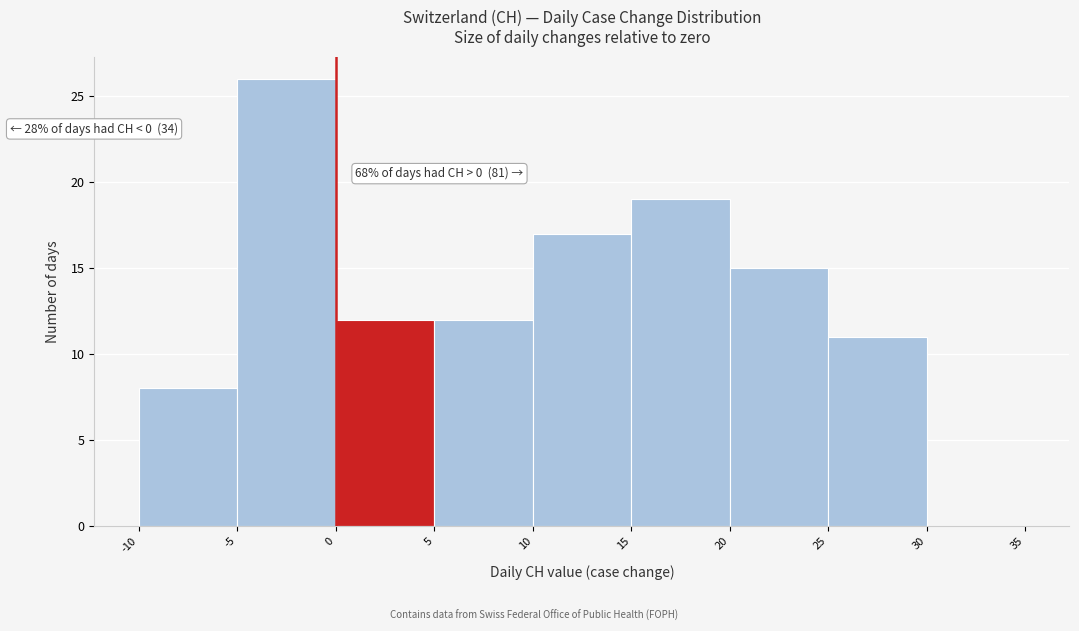

Over which range of the x-axis is the bar tallest?

-5 to 0